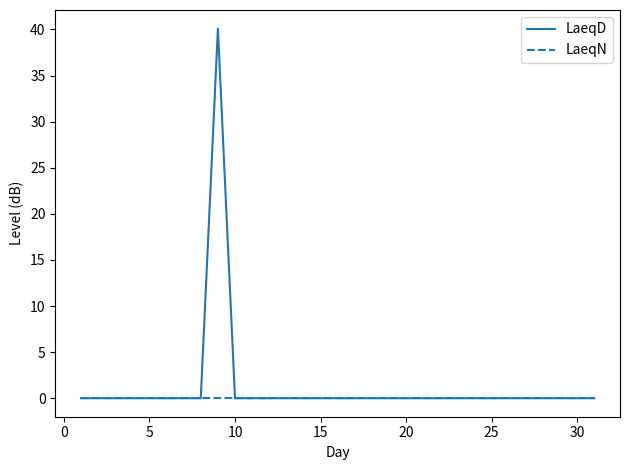

List the series in order of their peak value, highest first.

LaeqD, LaeqN